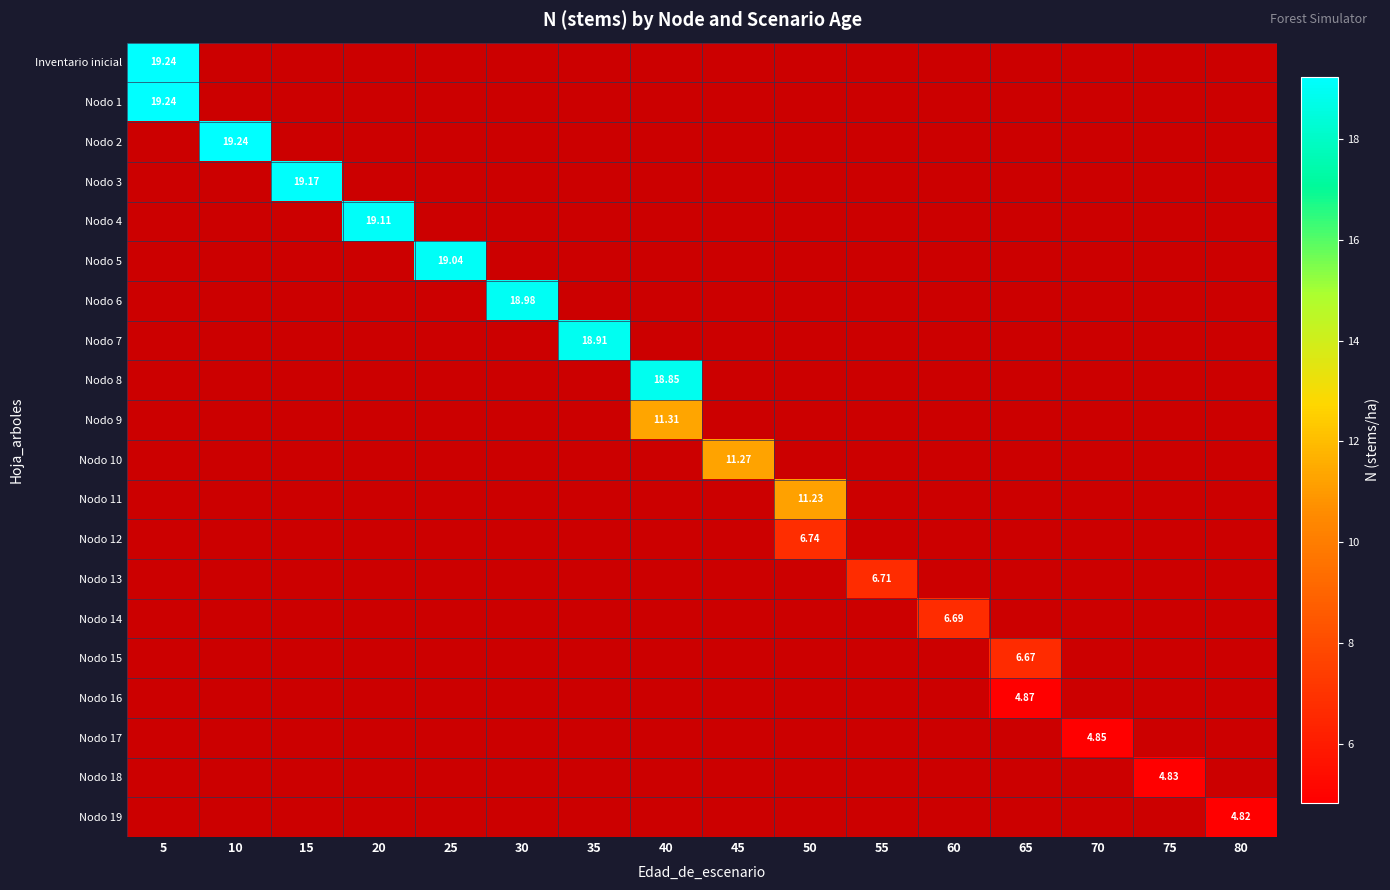

List the labels in order of Nodo 18 value, smallest first.

5, 10, 15, 20, 25, 30, 35, 40, 45, 50, 55, 60, 65, 70, 75, 80